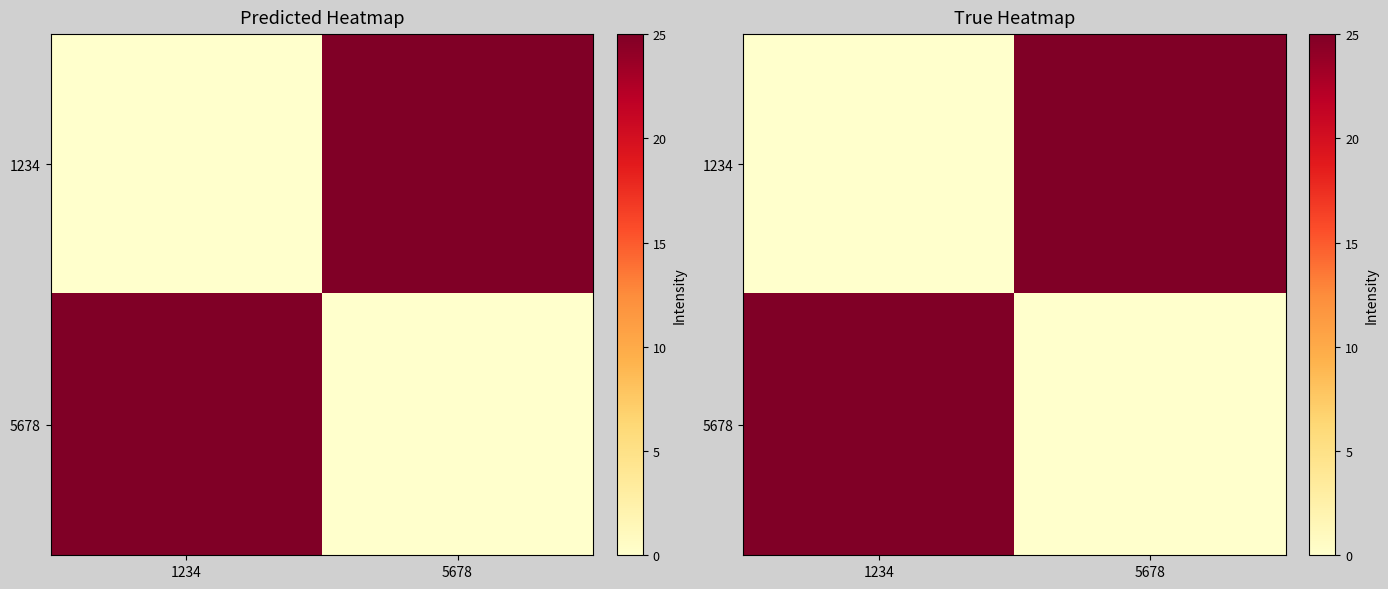

What is the difference between the highest and lowest values at 5678?

25